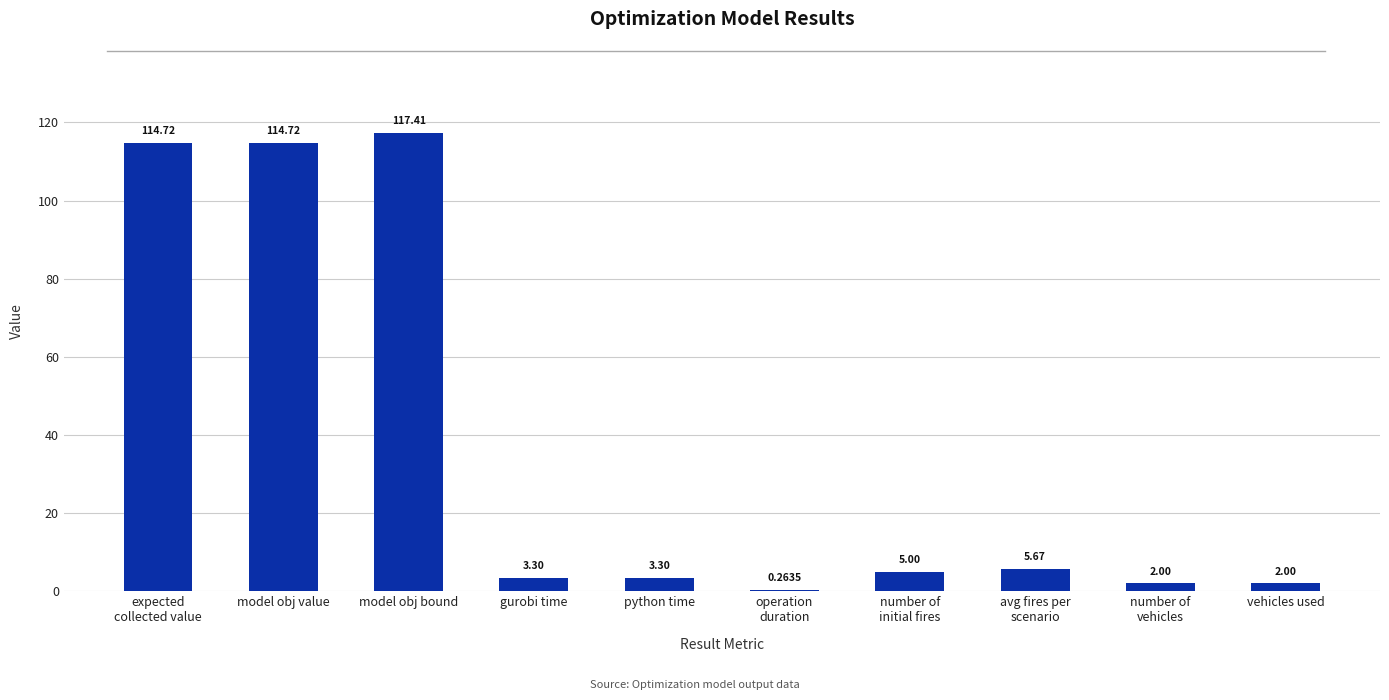

What is the maximum value shown in the chart?

117.4